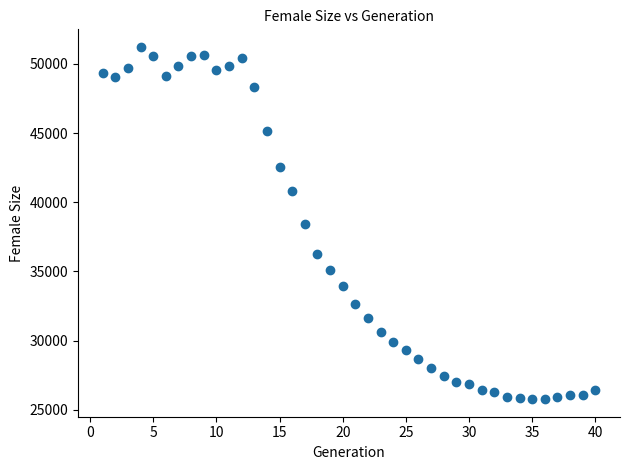

What is the range of X values (max minus min)?

39